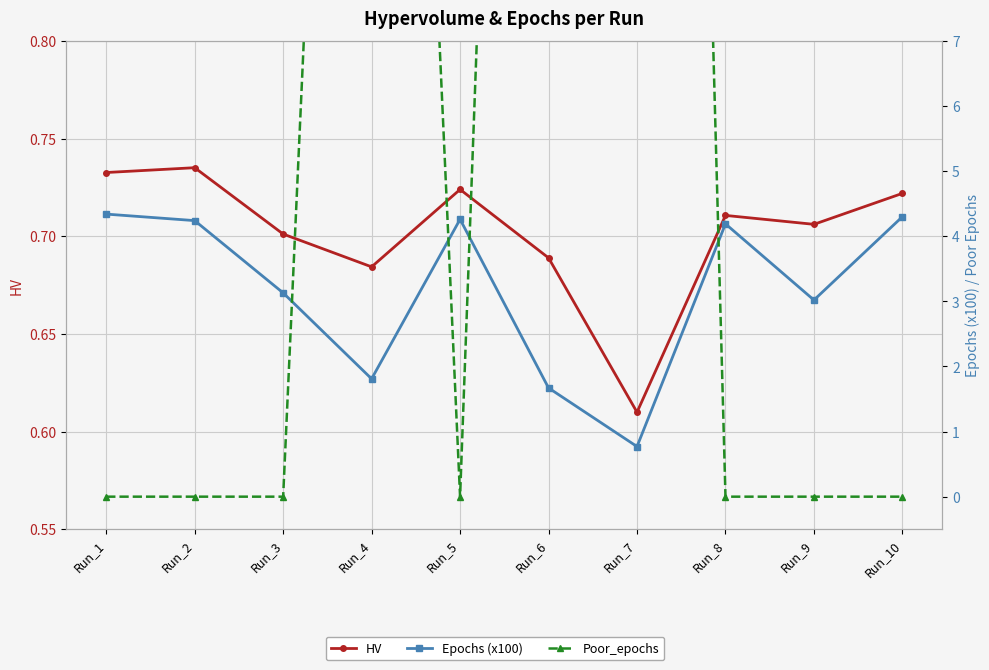

At Run_9, list the series in order from smallest to largest.

Poor_epochs, HV, Epochs (x100)